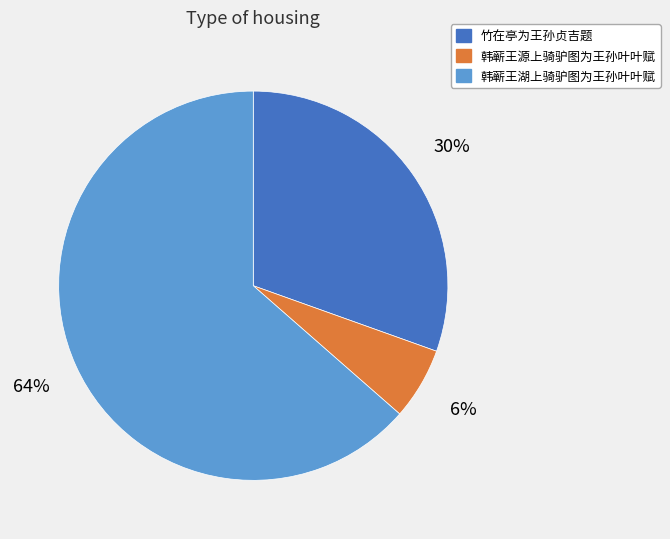

Which category has the biggest portion of the pie?

韩蕲王湖上骑驴图为王孙叶叶赋